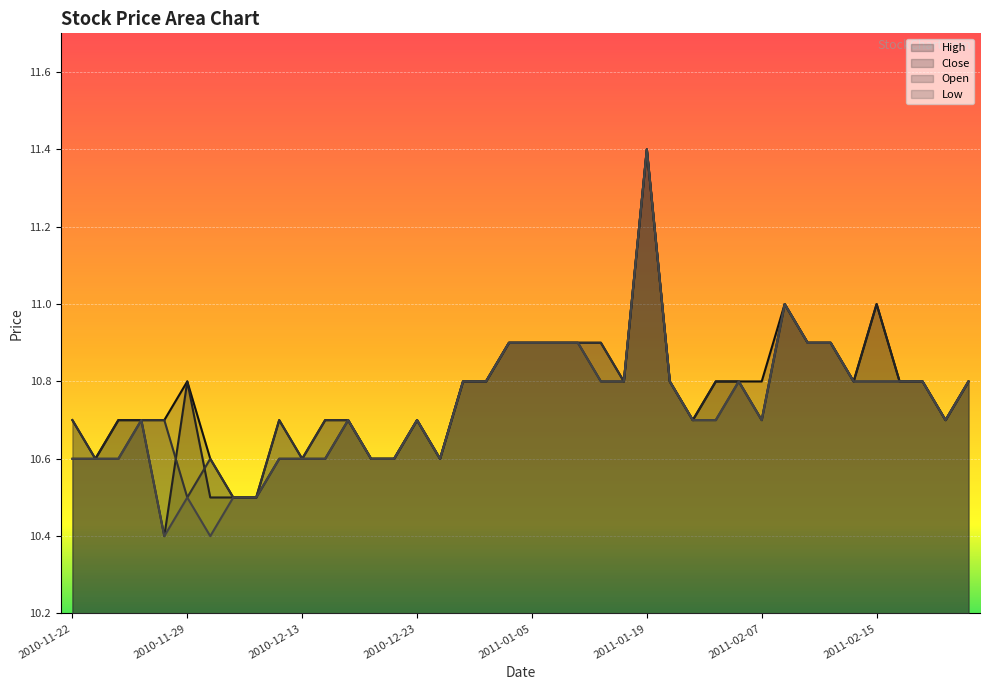

The value of Close at 2011-02-28 is 16.8. True or false?

False